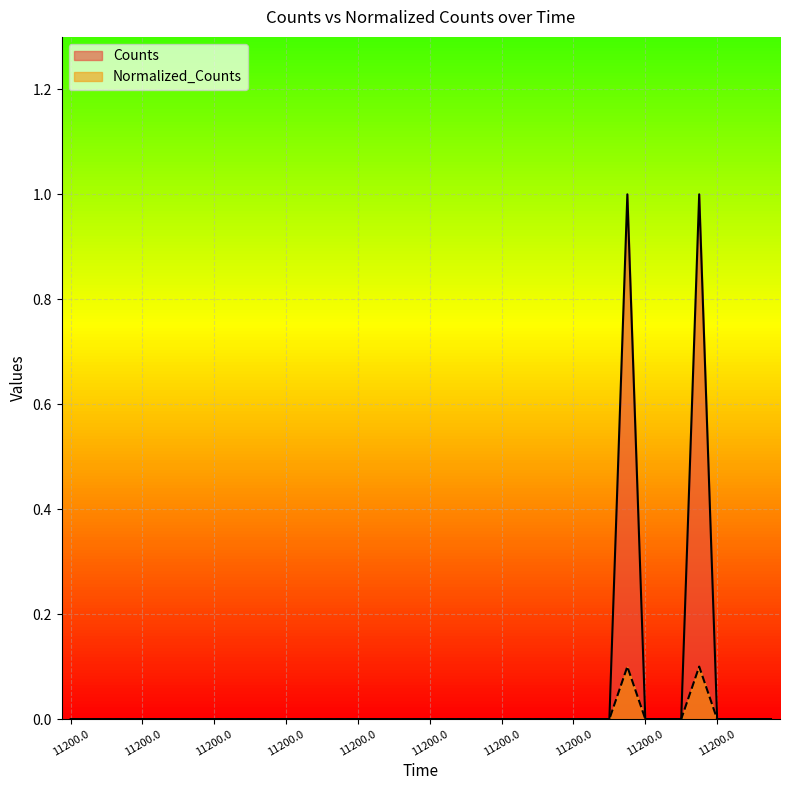

Is the value of Counts at 11200.0 greater than the value of Normalized_Counts at 11200.0?

No